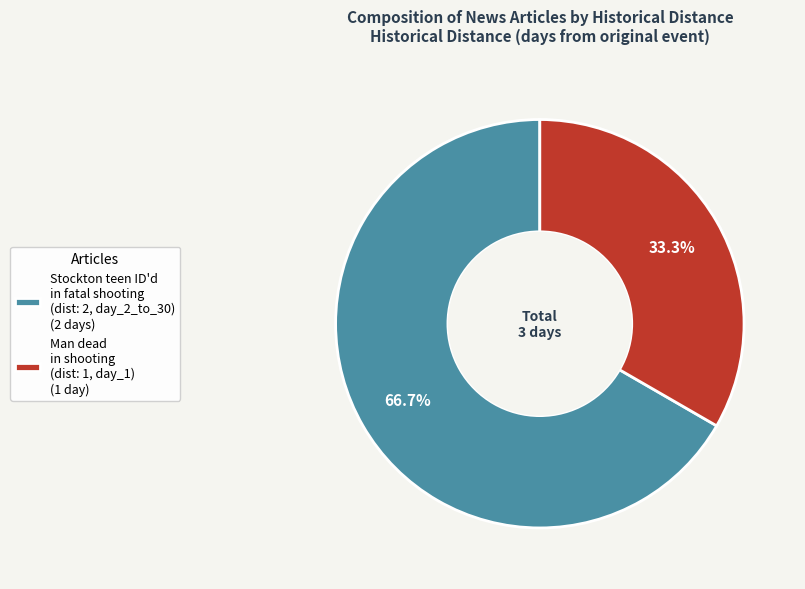

Which has a higher value, Man dead in shooting (dist: 1, day_1) (1 day) or Stockton teen ID'd in fatal shooting (dist: 2, day_2_to_30) (2 days)?

Stockton teen ID'd in fatal shooting (dist: 2, day_2_to_30) (2 days)